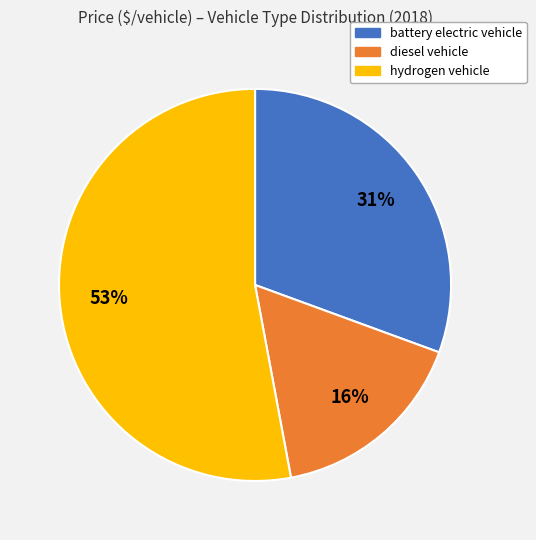

How many segments does this pie chart have?

3